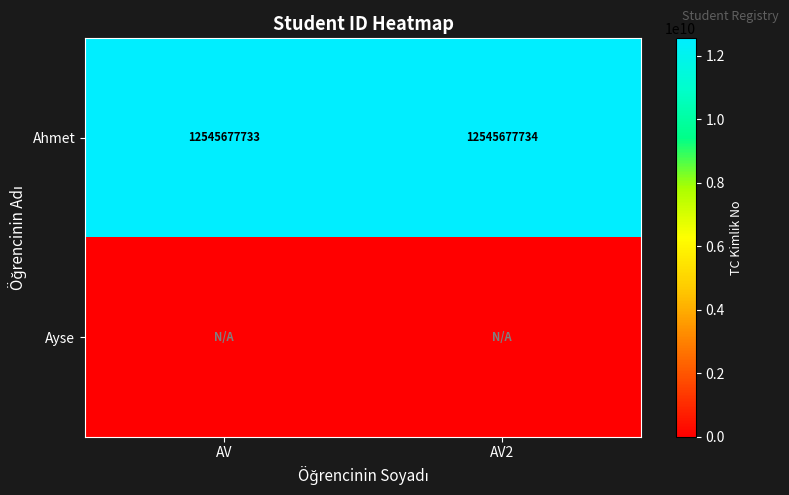

What is the sum of all Ahmet values?

25091355467